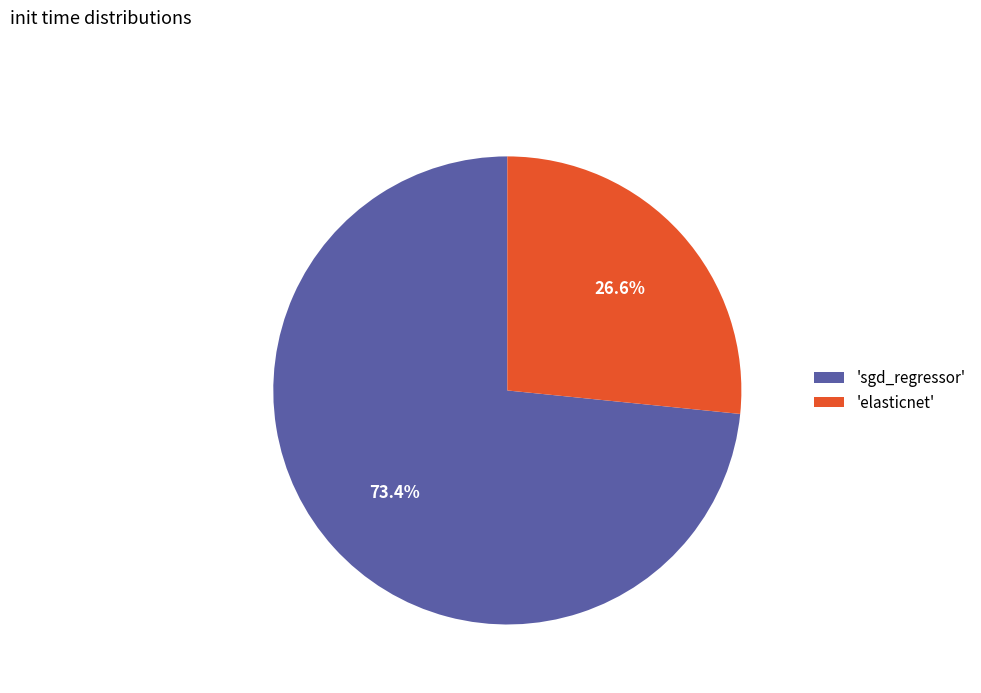

Rank the categories by value from lowest to highest.

'elasticnet', 'sgd_regressor'